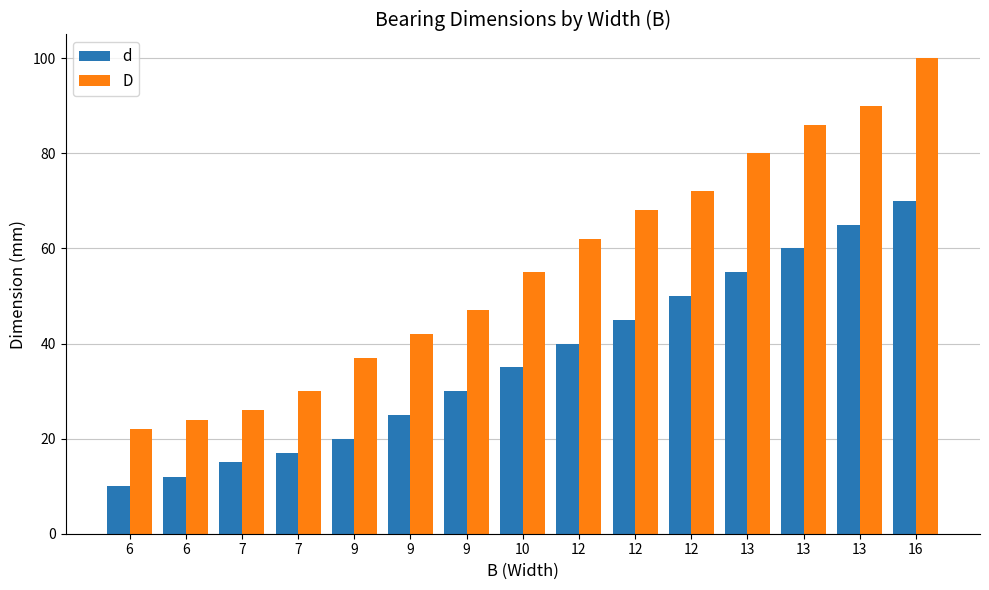

What is the greatest value displayed?

100